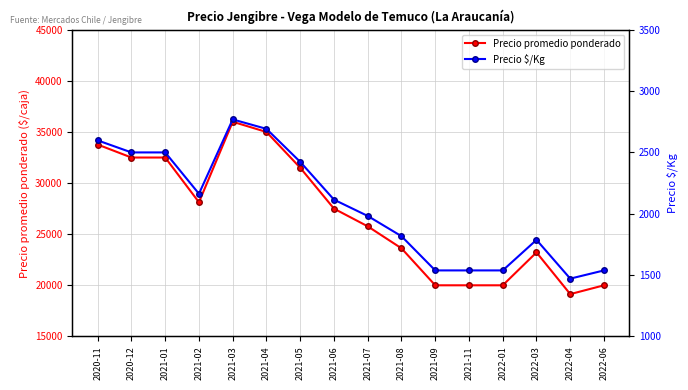

What is the difference between the maximum and second lowest values in the Precio $/Kg series?

1231